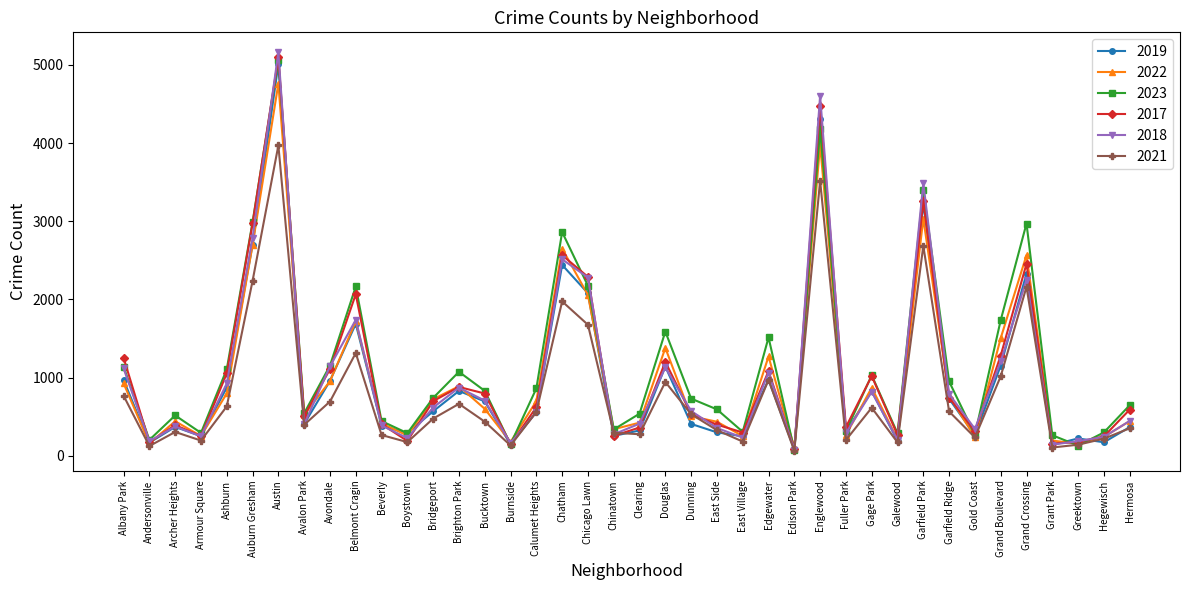

How many data points in 2022 are less than 599?

20